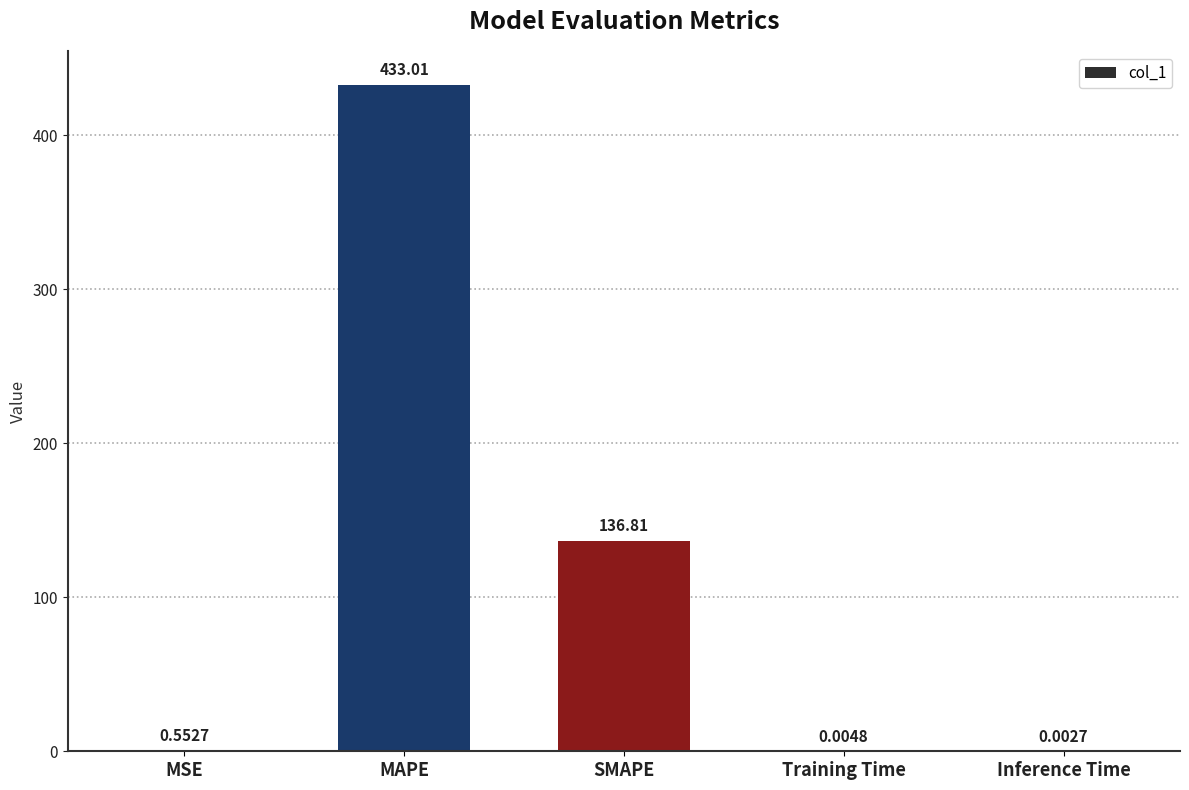

How many categories are shown in the chart?

5